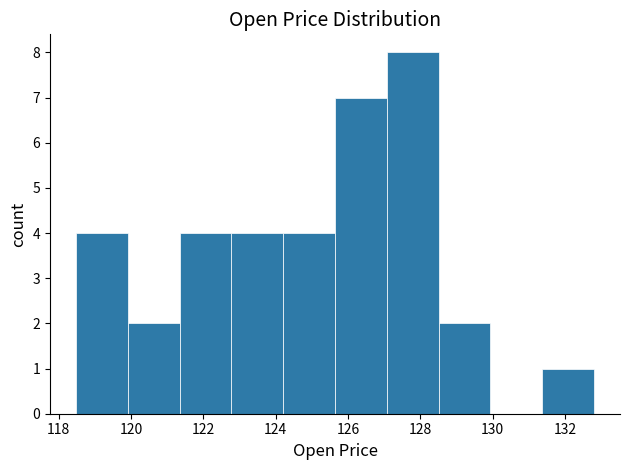

What is the height of the bar covering 122.8 to 124.2 on the x-axis? Neither the bar edges nor the heights are printed on the chart, so give them approximately, as read against the axes.

4